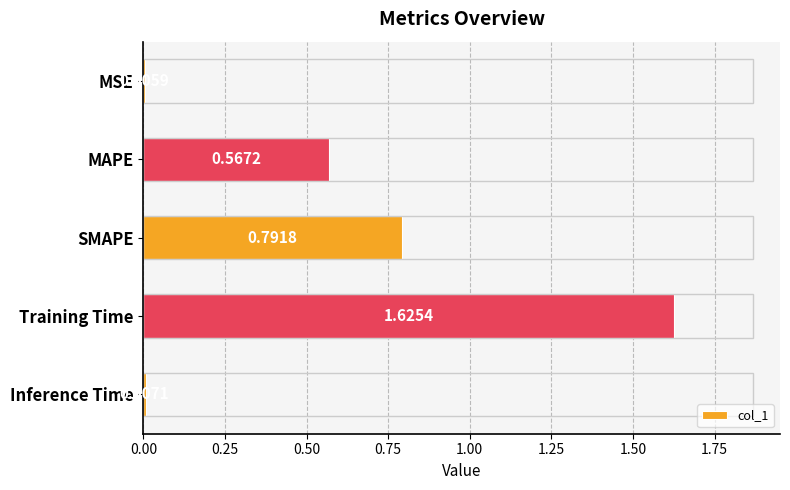

What is the sum of the values at Training Time and MAPE?

2.2